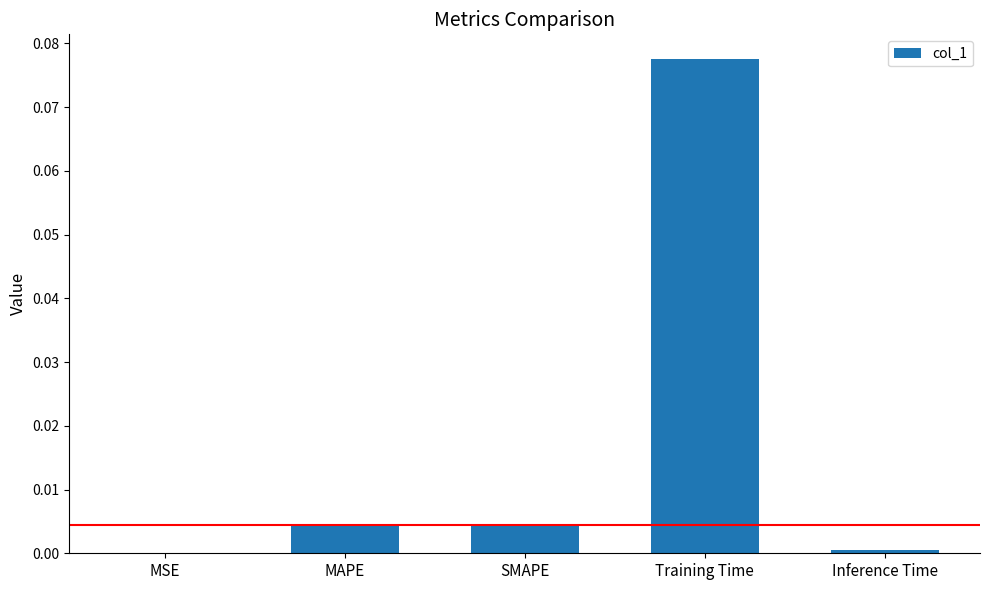

The value at SMAPE is 0.0. True or false?

True